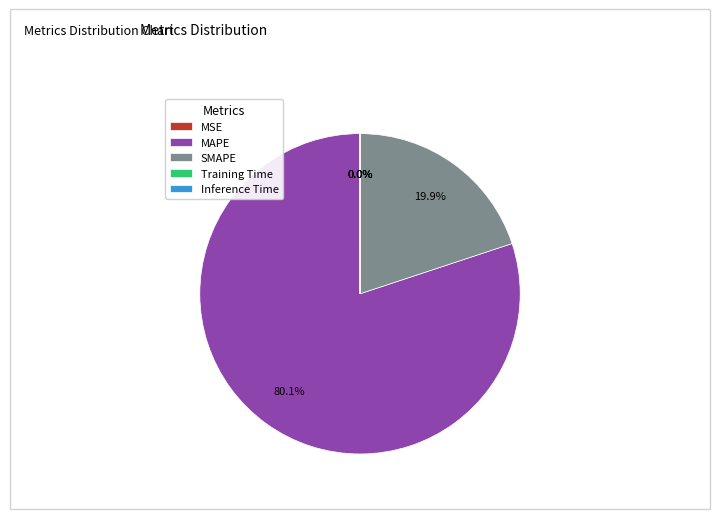

Is there any slice that represents more than half of the pie?

Yes